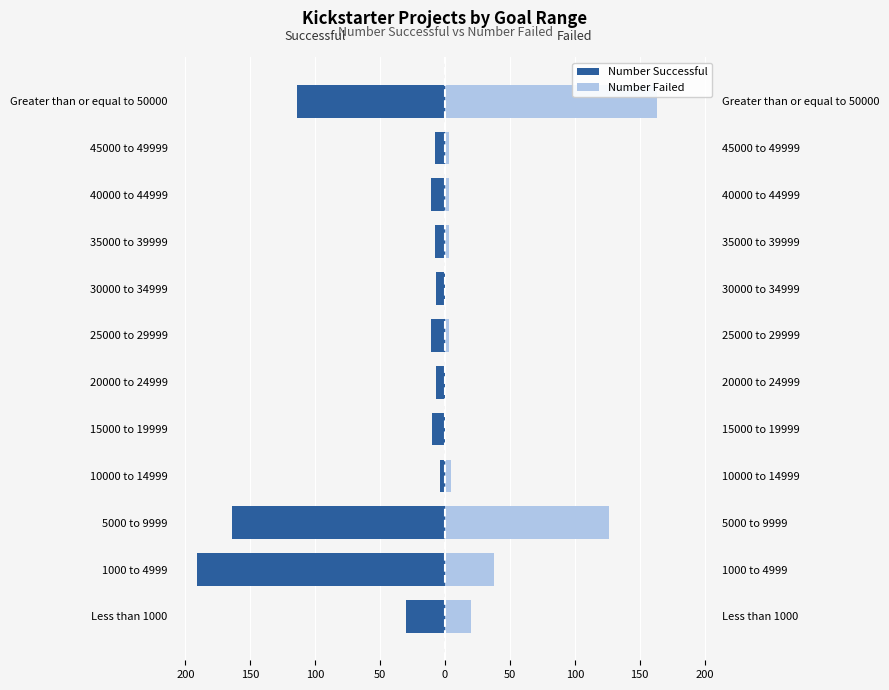

What is the minimum value shown in the chart?

-191